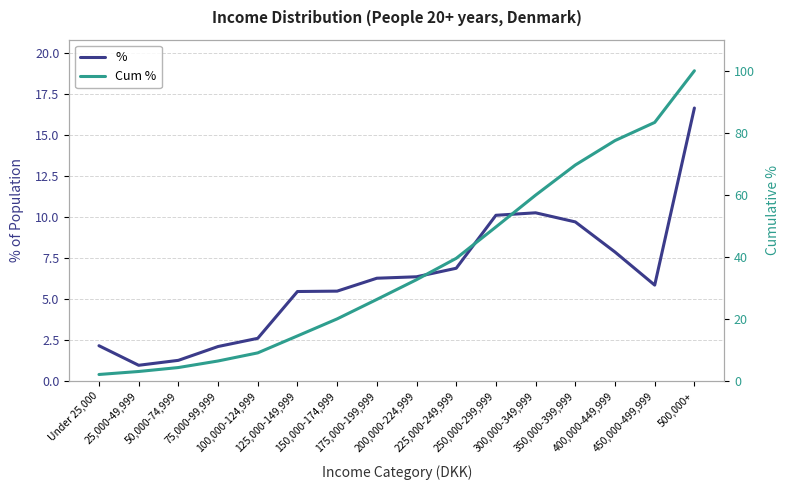

What is the label of the 11th point from the right?

125,000-149,999